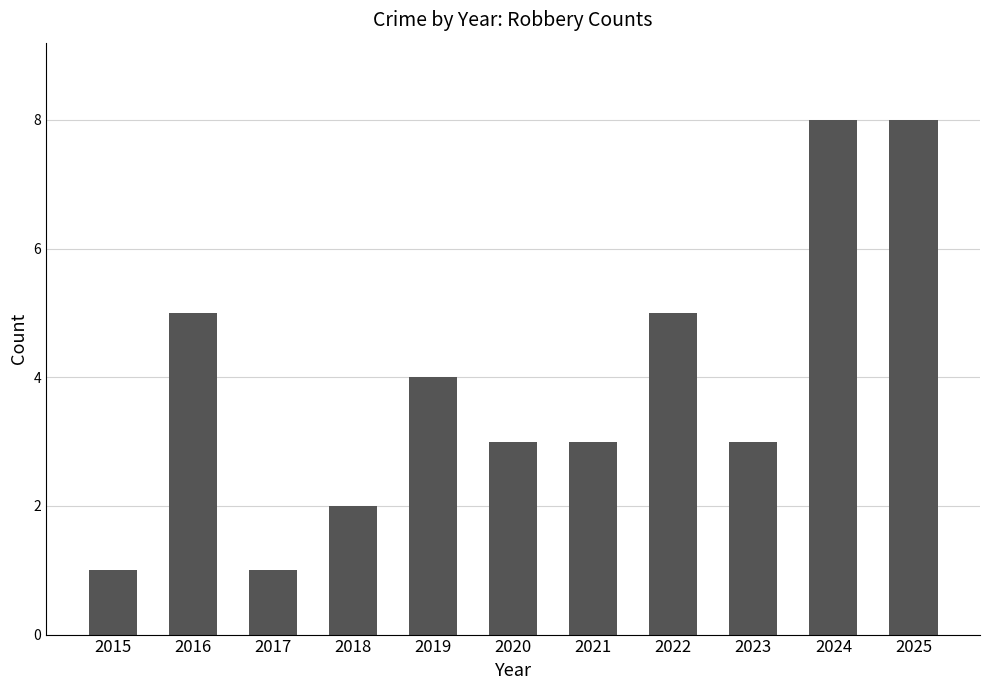

What is the change in value from 2019 to 2020?

-1